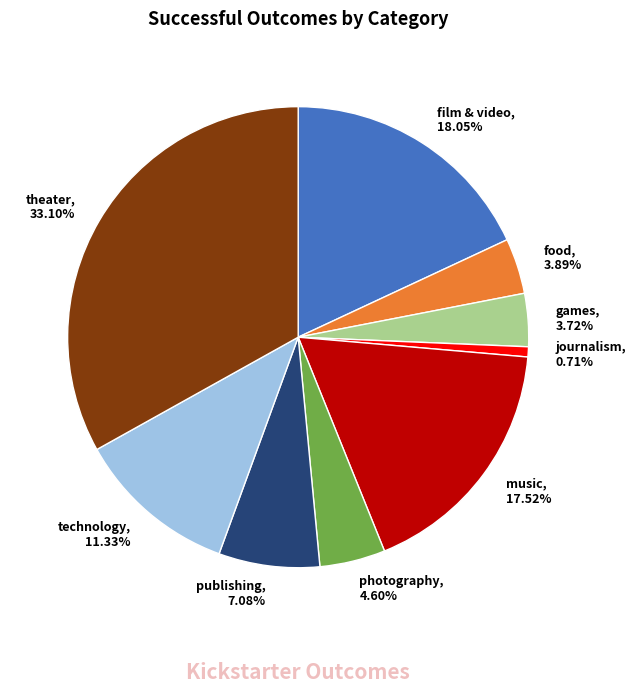

Do technology and theater together represent more than half of the pie?

No